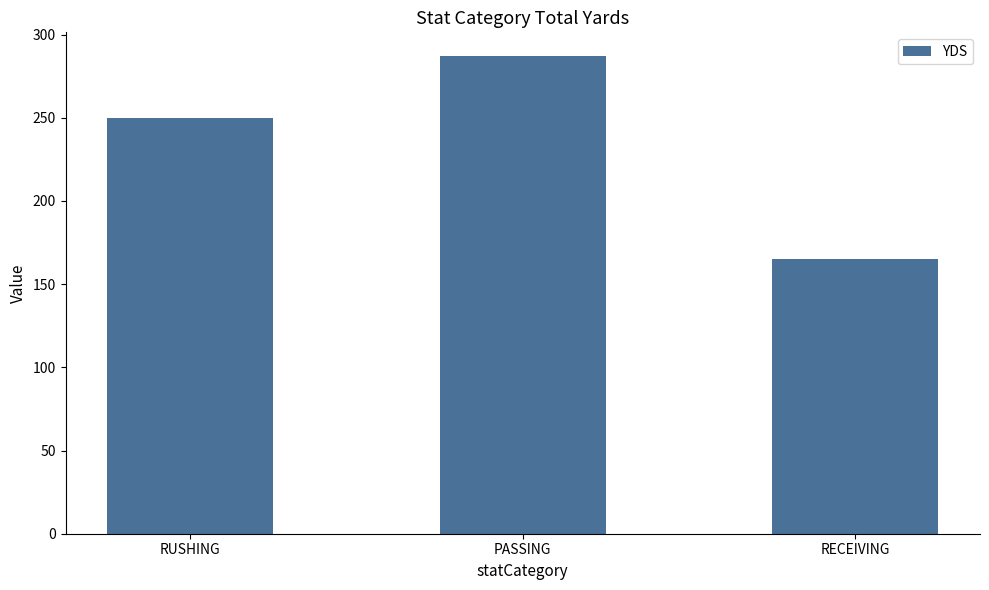

List the labels in order of value, smallest first.

RECEIVING, RUSHING, PASSING